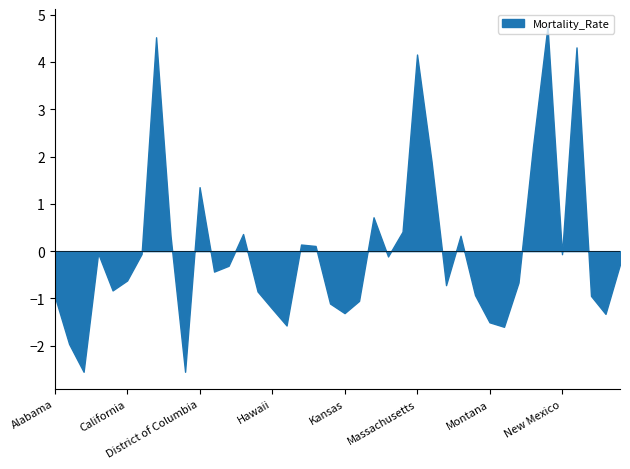

What is the difference between the maximum and minimum values?

7.3